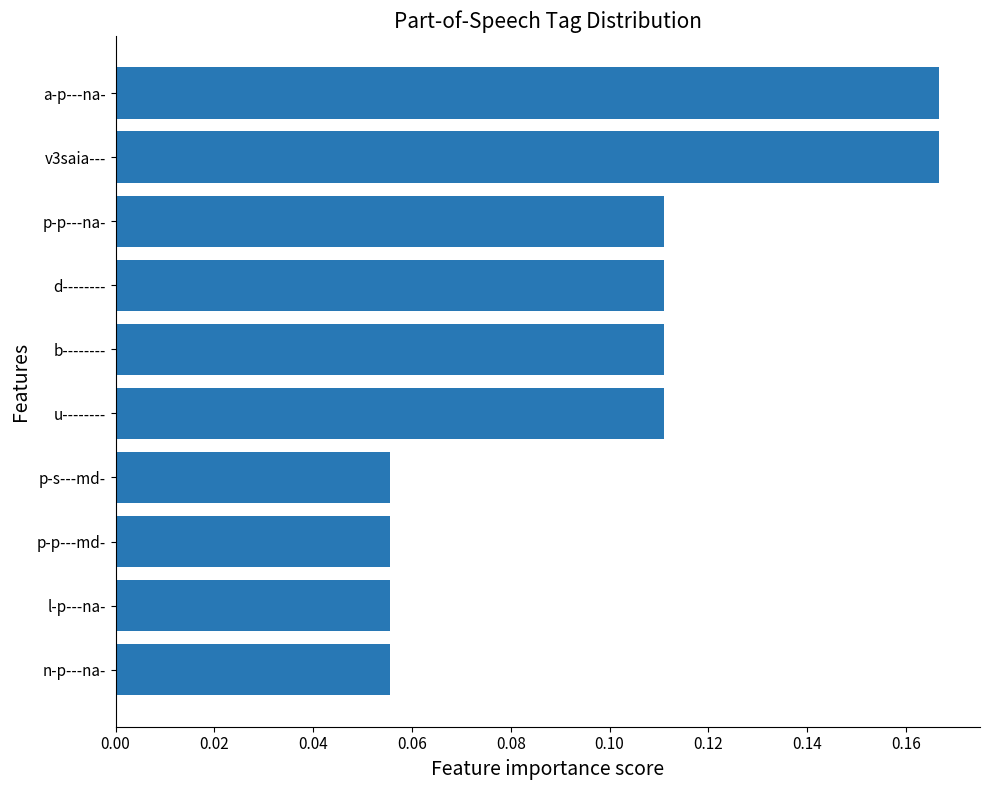

How many values are between 0 and 1?

10